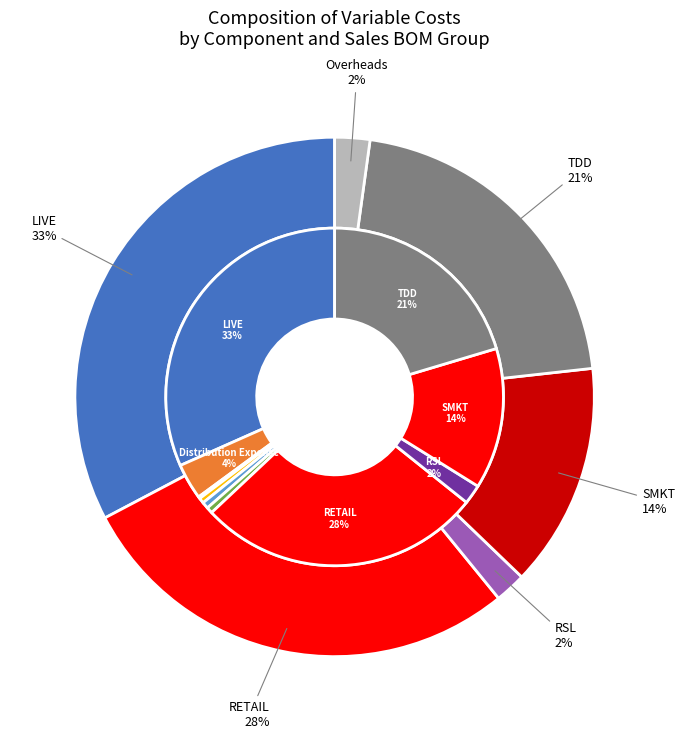

Which category has the smallest portion of the pie?

FACTORY SUPPLIES